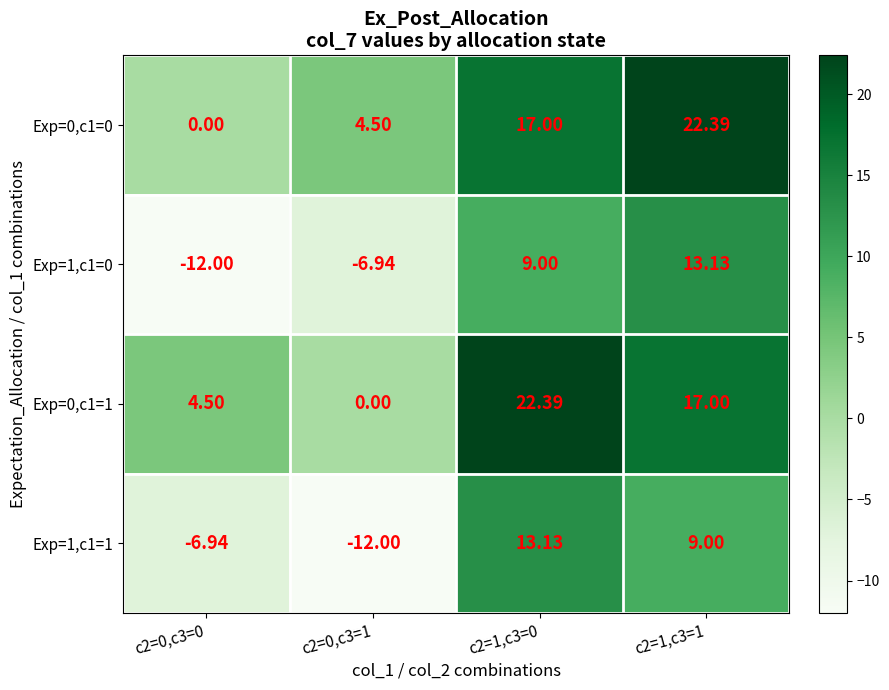

Is the value of Exp=0,c1=1 at c2=1,c3=1 greater than the value of Exp=1,c1=0 at c2=0,c3=0?

Yes